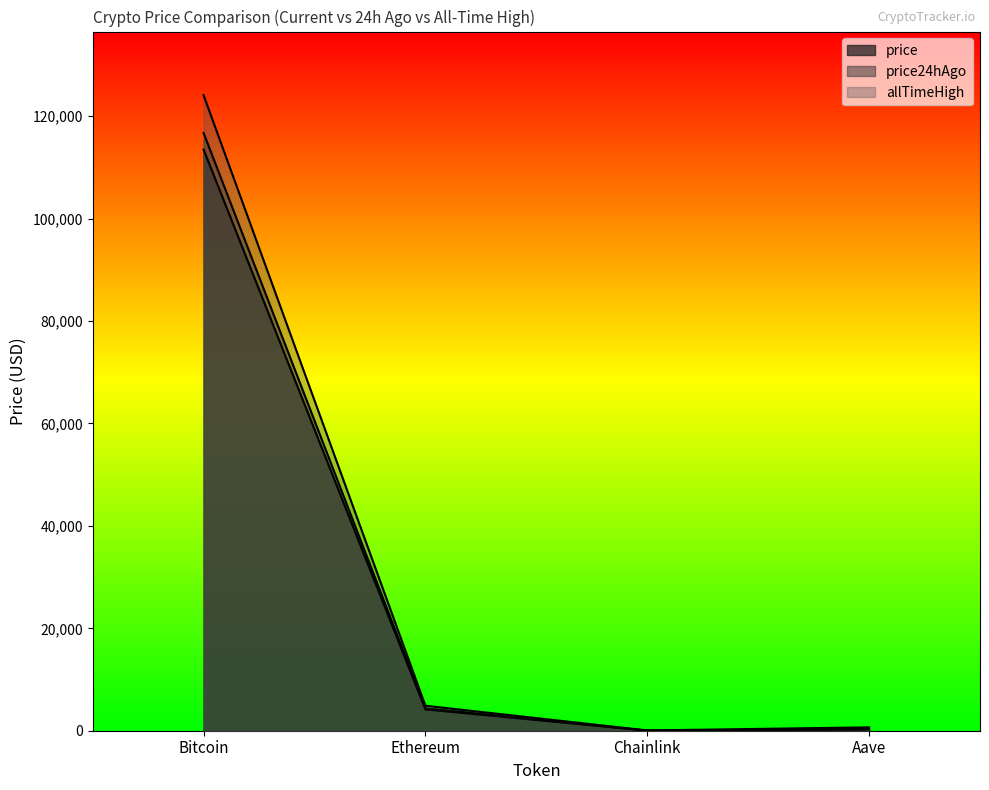

True or false: allTimeHigh and price intersect in this chart.

False